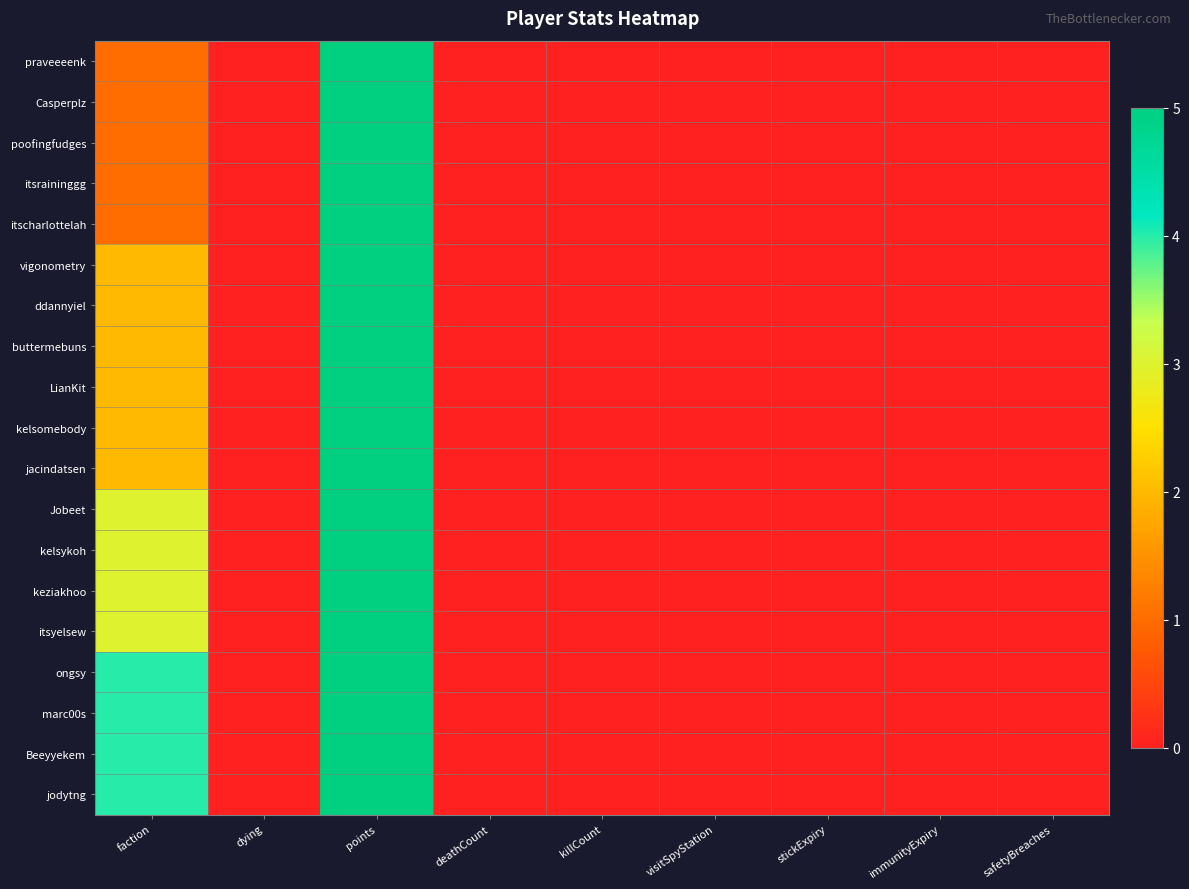

At faction, list the series in order from smallest to largest.

praveeeenk, Casperplz, poofingfudges, itsraininggg, itscharlottelah, vigonometry, ddannyiel, buttermebuns, LianKit, kelsomebody, jacindatsen, Jobeet, kelsykoh, keziakhoo, itsyelsew, ongsy, marc00s, Beeyyekem, jodytng